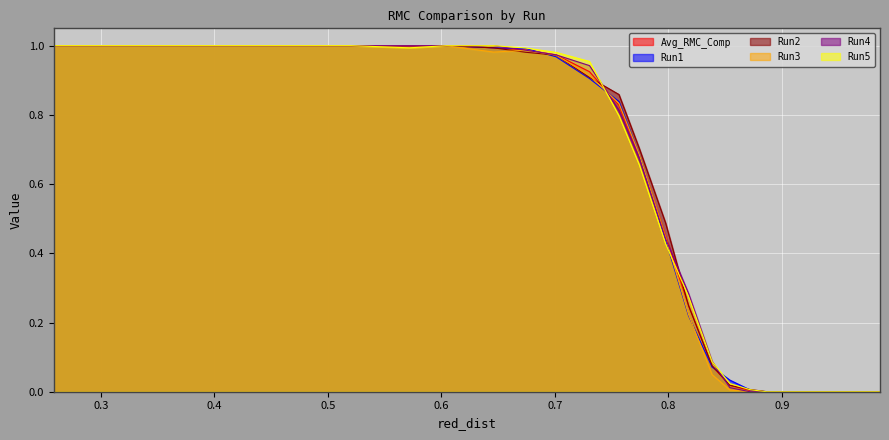

The value of Run5 at 0.88620705921742 is -0.5. True or false?

False